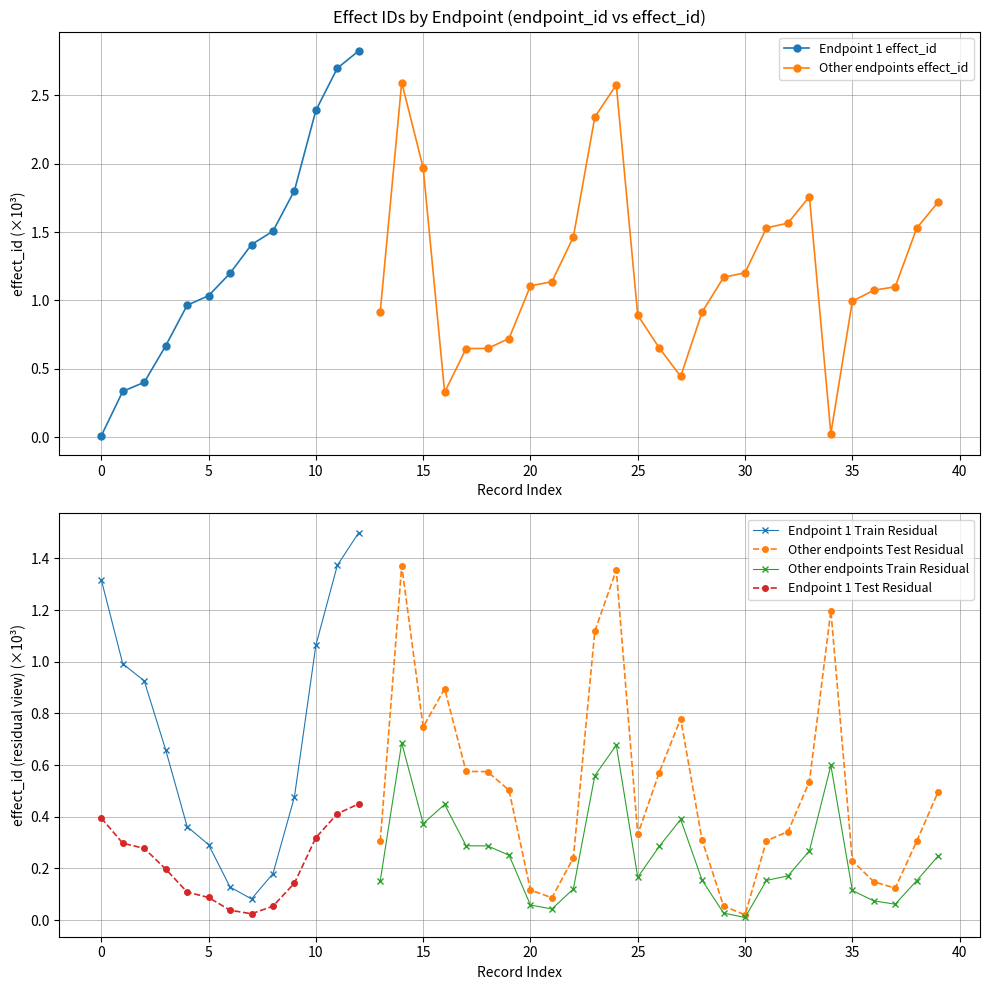

What is the maximum value for Endpoint 1 effect_id?

2.8